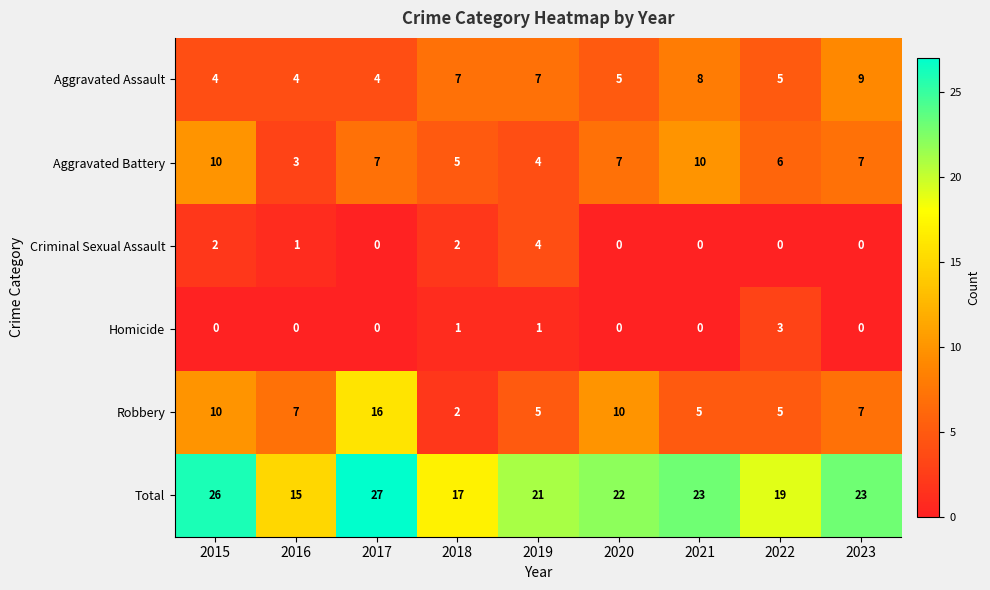

True or false: Criminal Sexual Assault has a value of 3 at 2021.

False